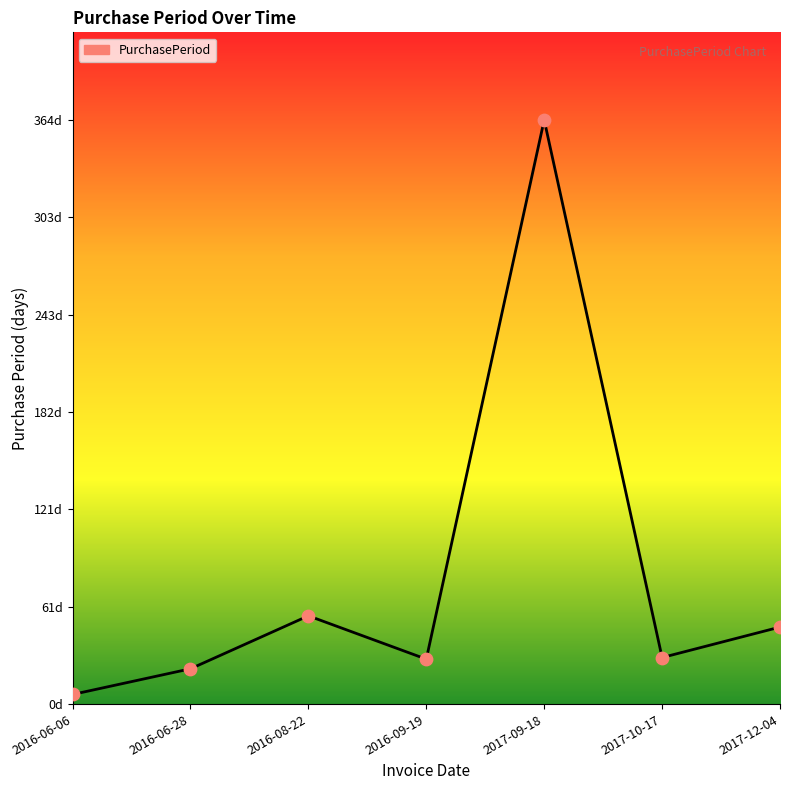

Does the chart have visible grid lines?

No